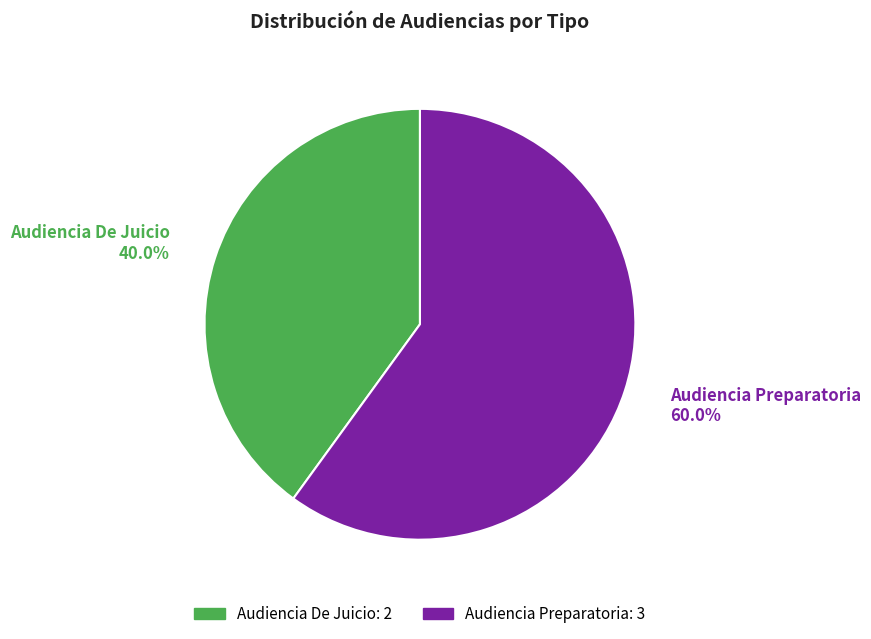

Approximately how many times larger is the value at Audiencia Preparatoria compared to Audiencia De Juicio?

1.5